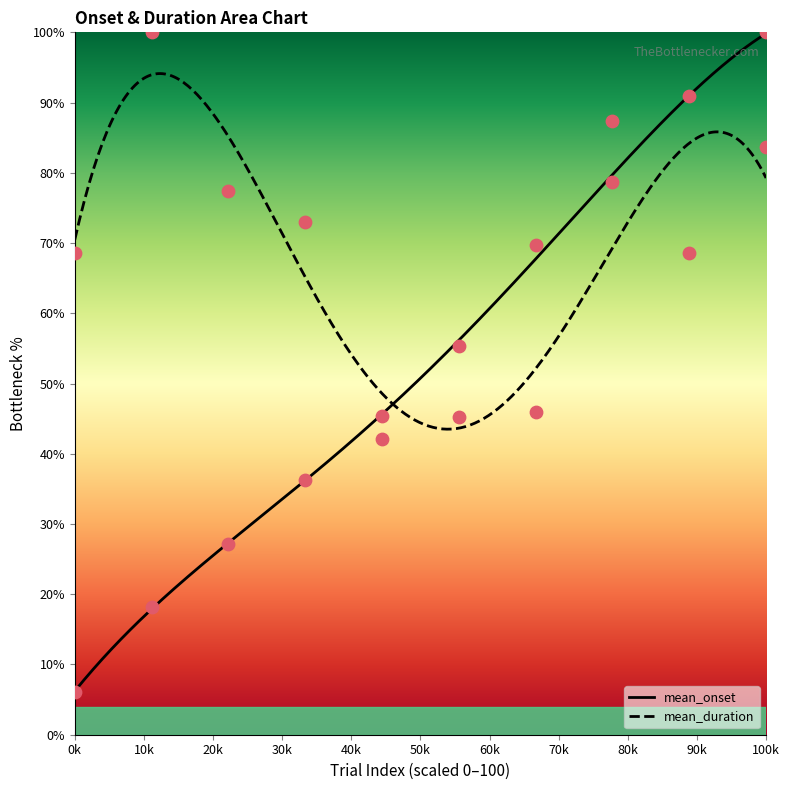

At how many categories does at least one series exceed 28?

10